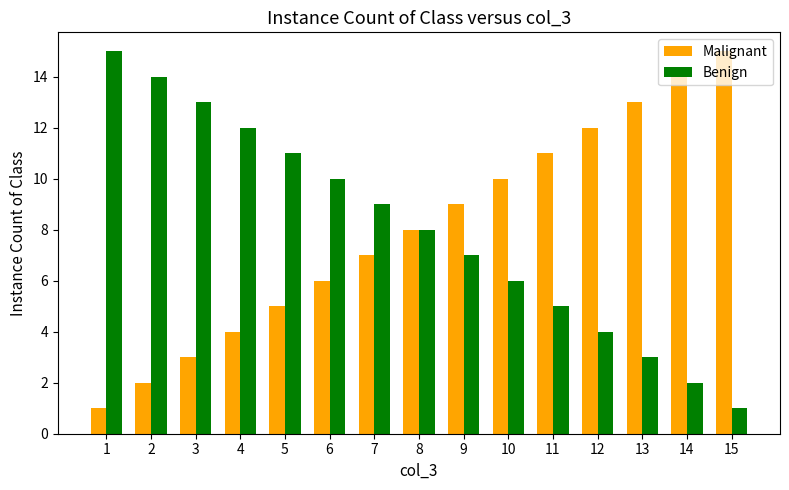

How many data points does each series have?

15